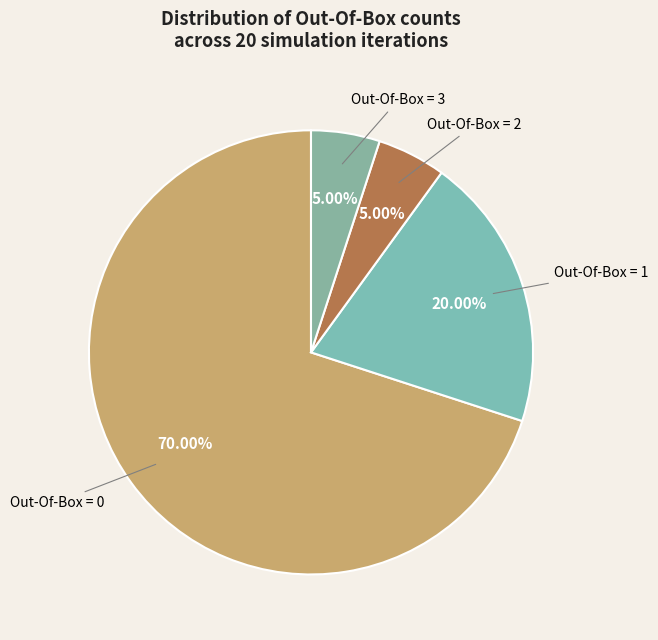

Count the number of slices in the pie.

4